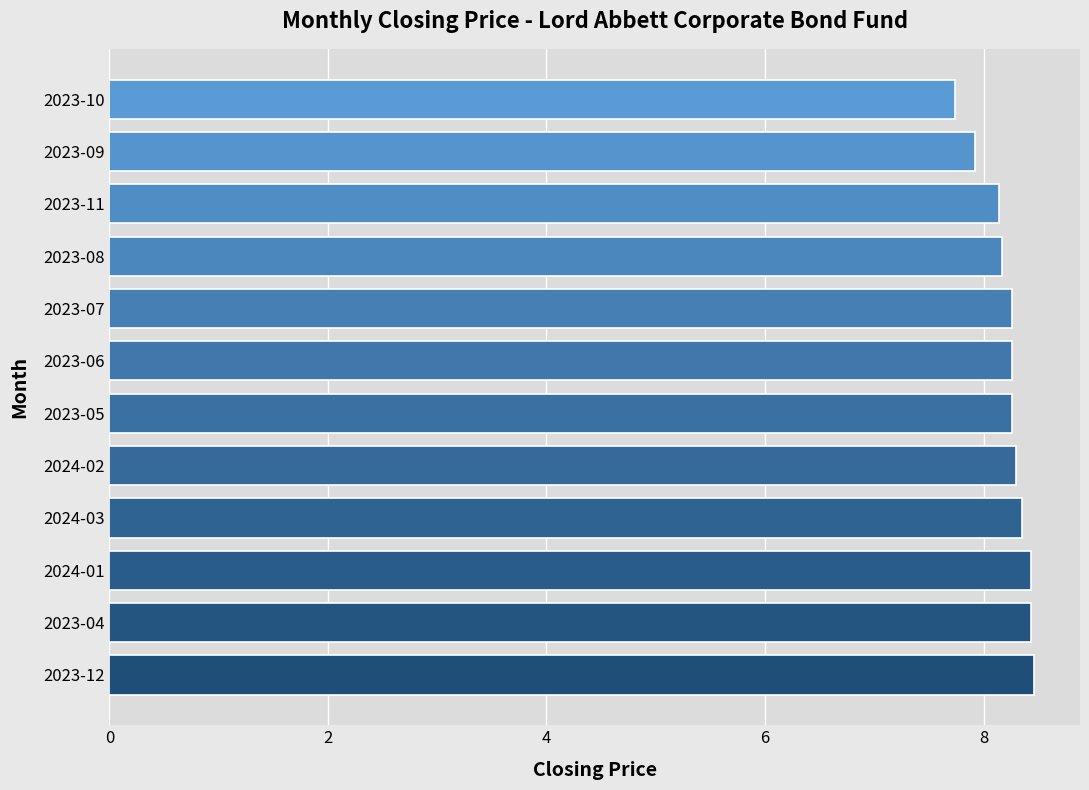

What is the change in value from 2024-03 to 2023-09?

-0.4